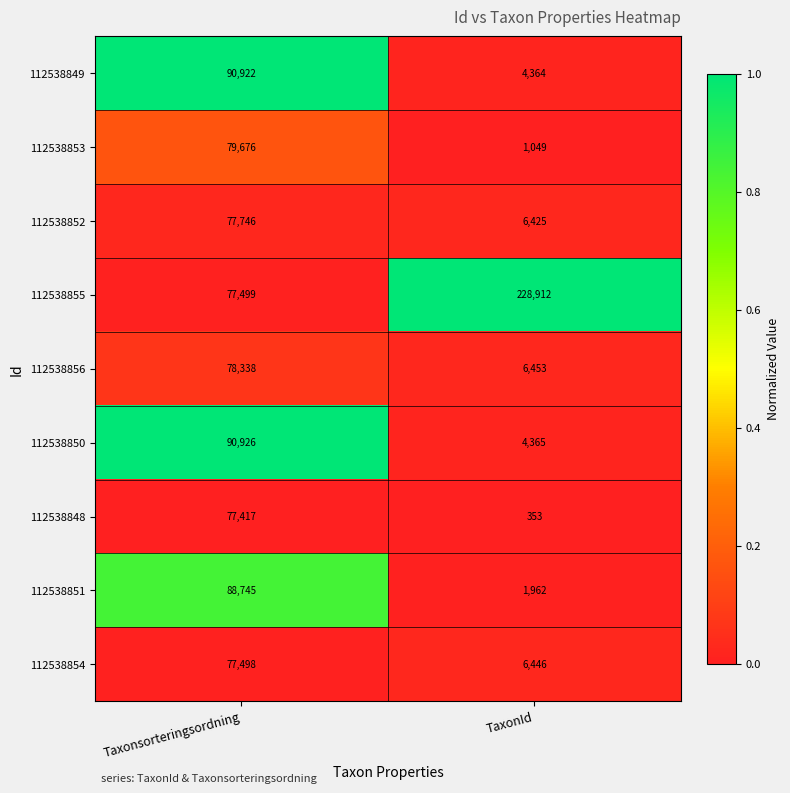

At which category is the sum across all series the highest?

Taxonsorteringsordning